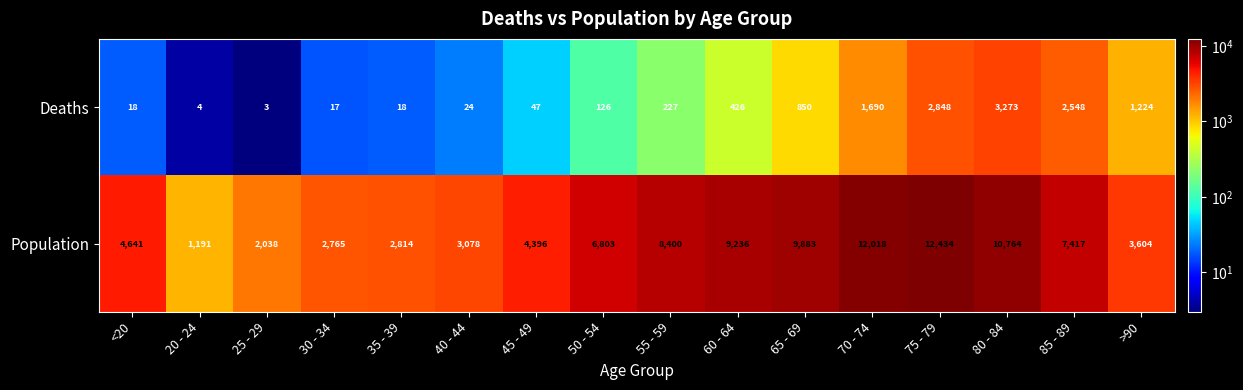

Which category has the lowest value across all series?

25 - 29